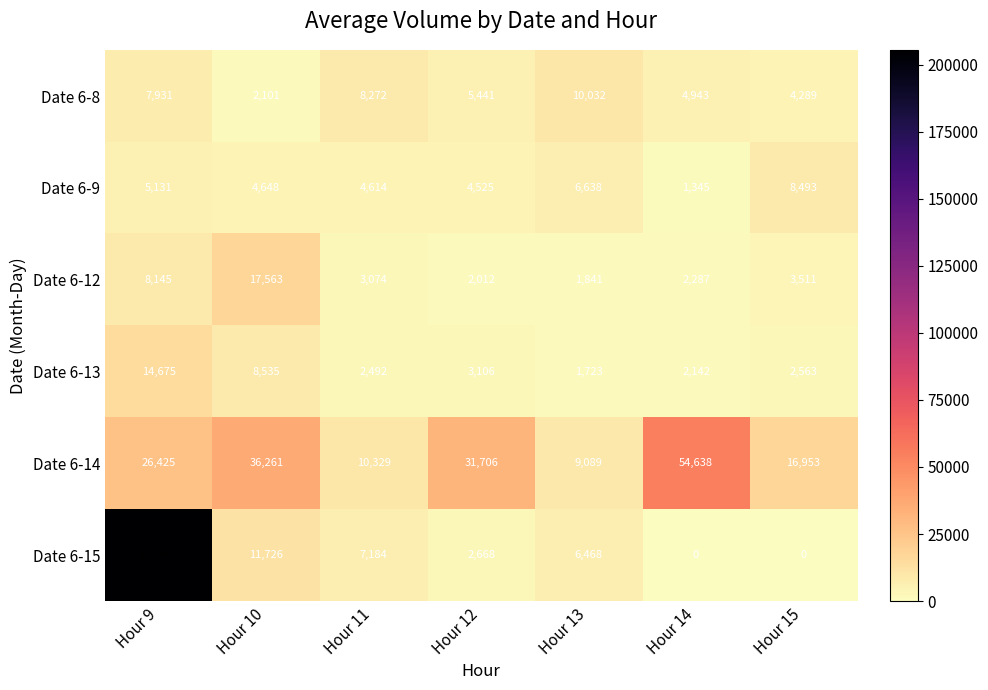

Which category has the highest value in the Date 6-14 series?

Hour 14